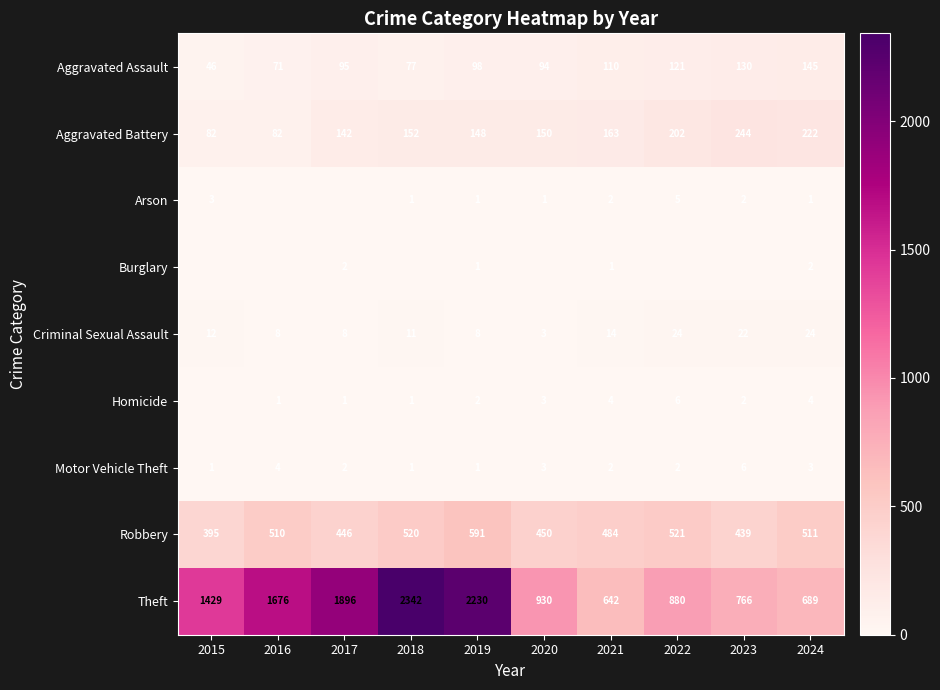

What is the sum of all Theft values?

13480